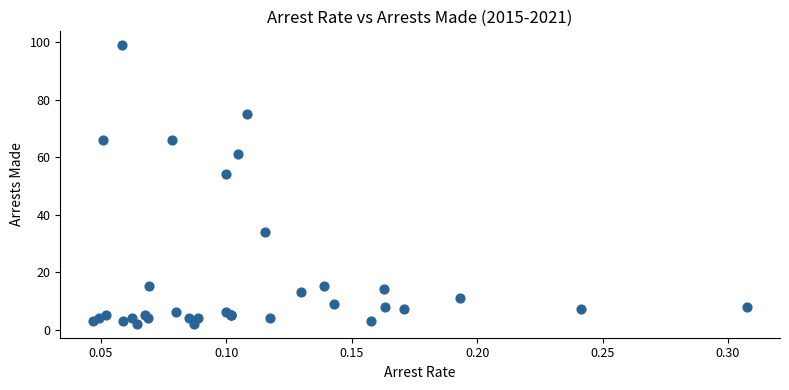

What Y value in the scatter plot is closest to 50?

54